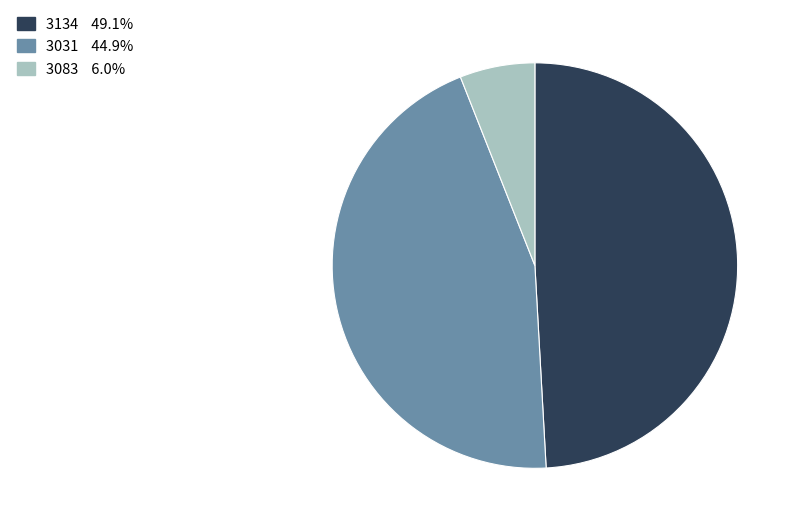

Combined, do 3031 and 3134 account for over 50%?

Yes